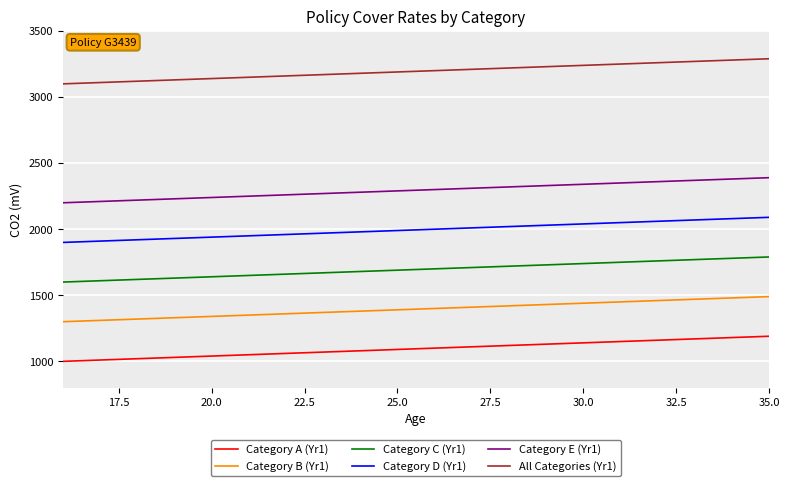

Is this an area chart (filled region under the line)?

No